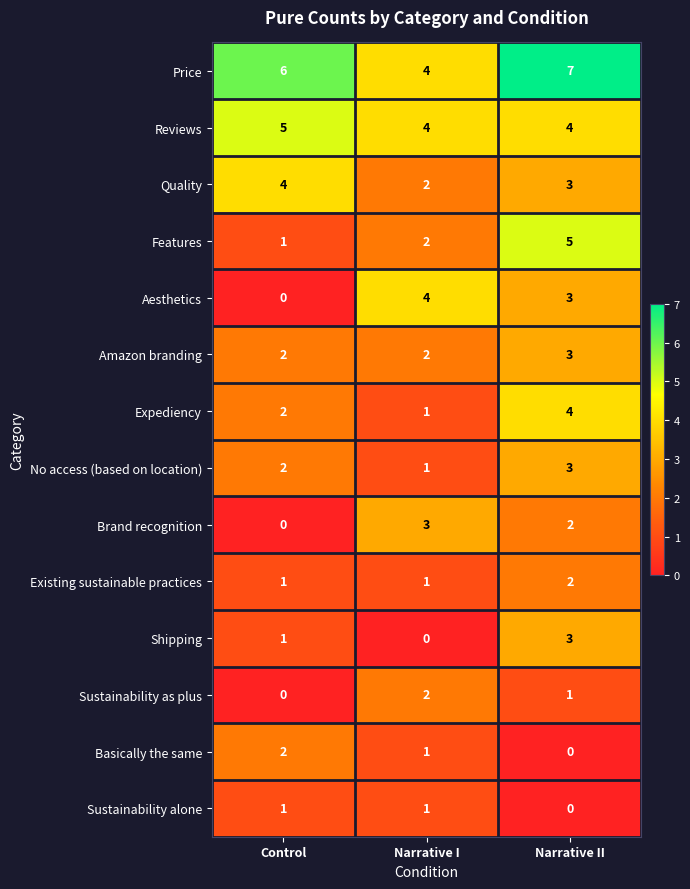

Which series changed the most between Control and Narrative II?

Features